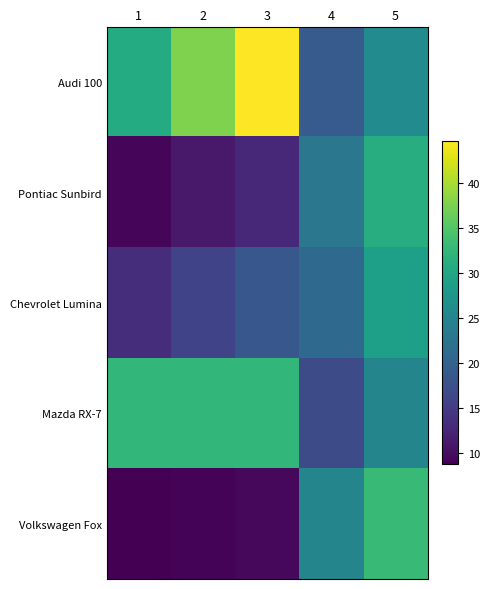

Which series has the largest total across all categories?

Audi 100